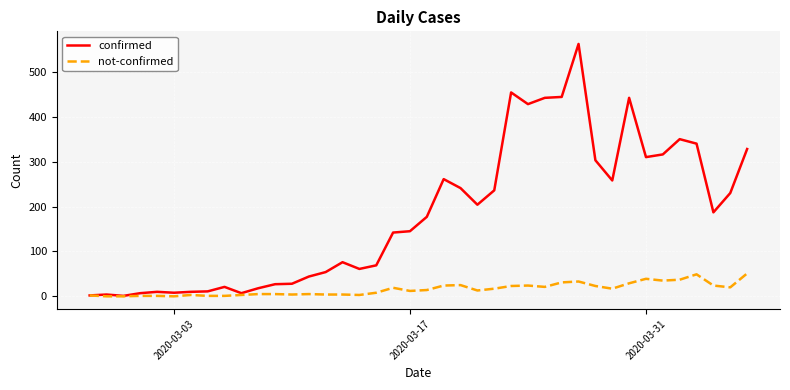

Which series has the widest spread of values?

confirmed